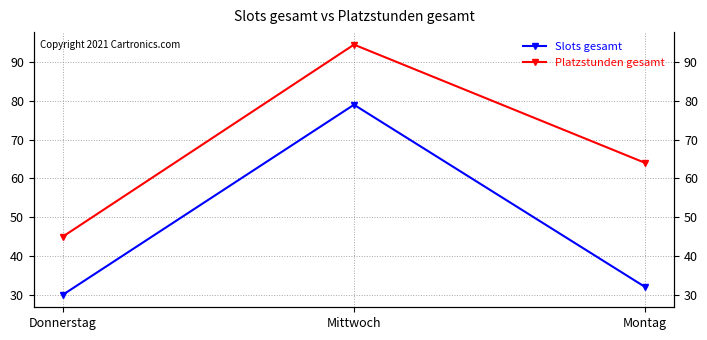

At how many categories does at least one series exceed 79?

1